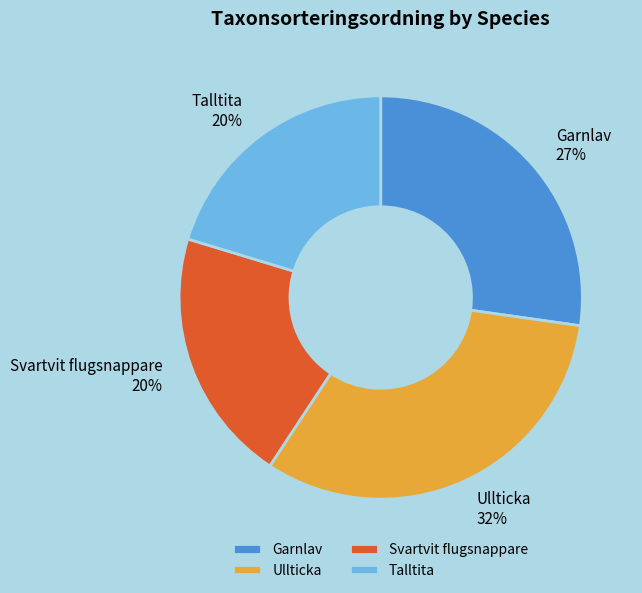

Which has a higher value, Svartvit flugsnappare or Garnlav?

Garnlav